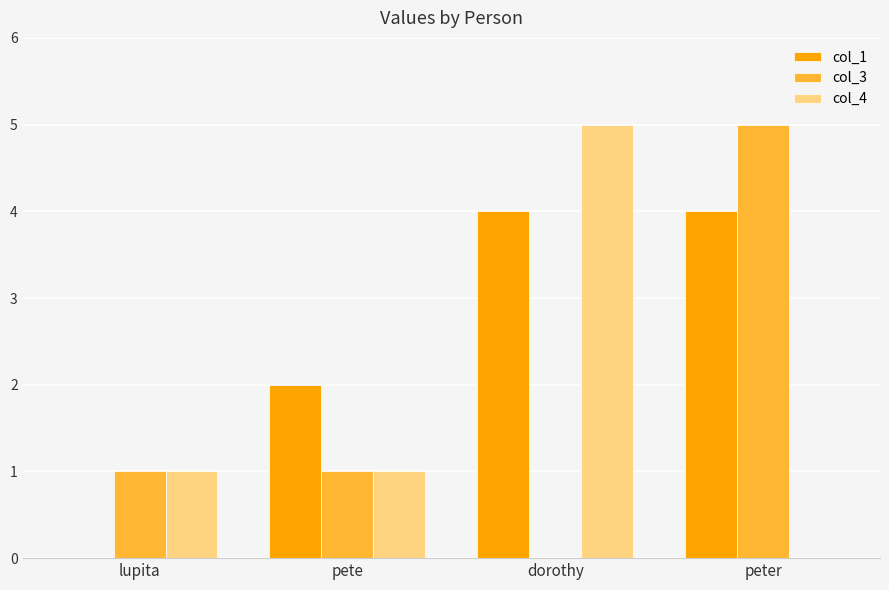

What is the highest value of the col_3 series?

5